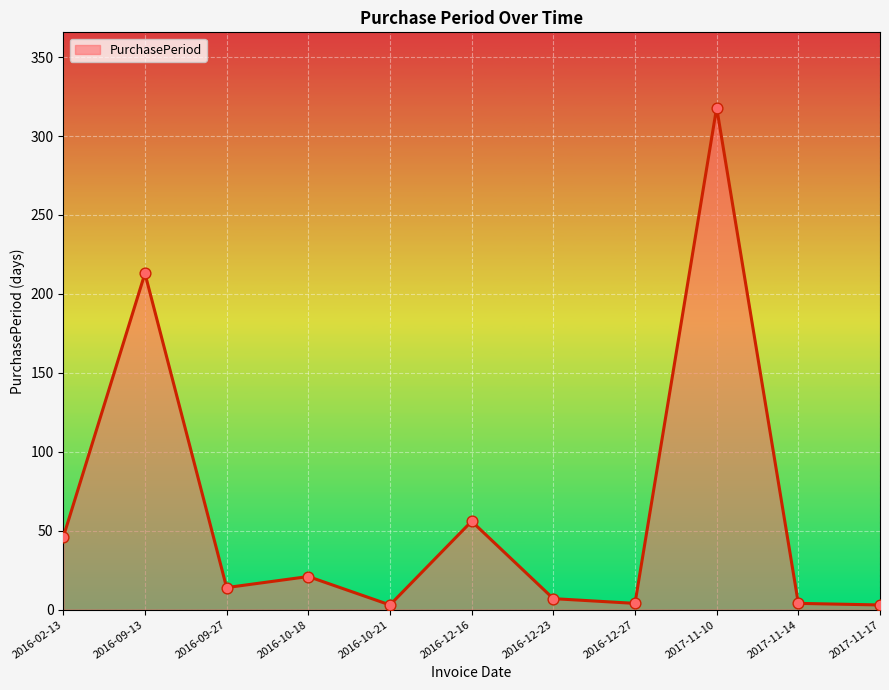

What is the ratio of the value at 2017-11-14 to the value at 2016-12-23?

0.6